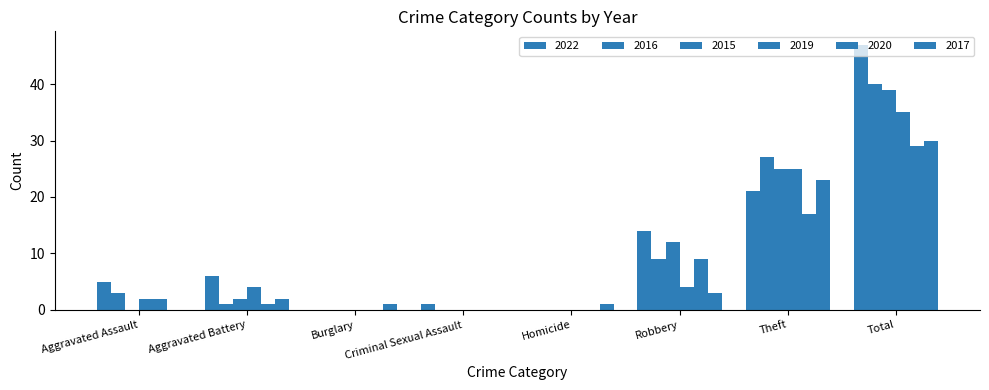

Are the bars horizontal?

No